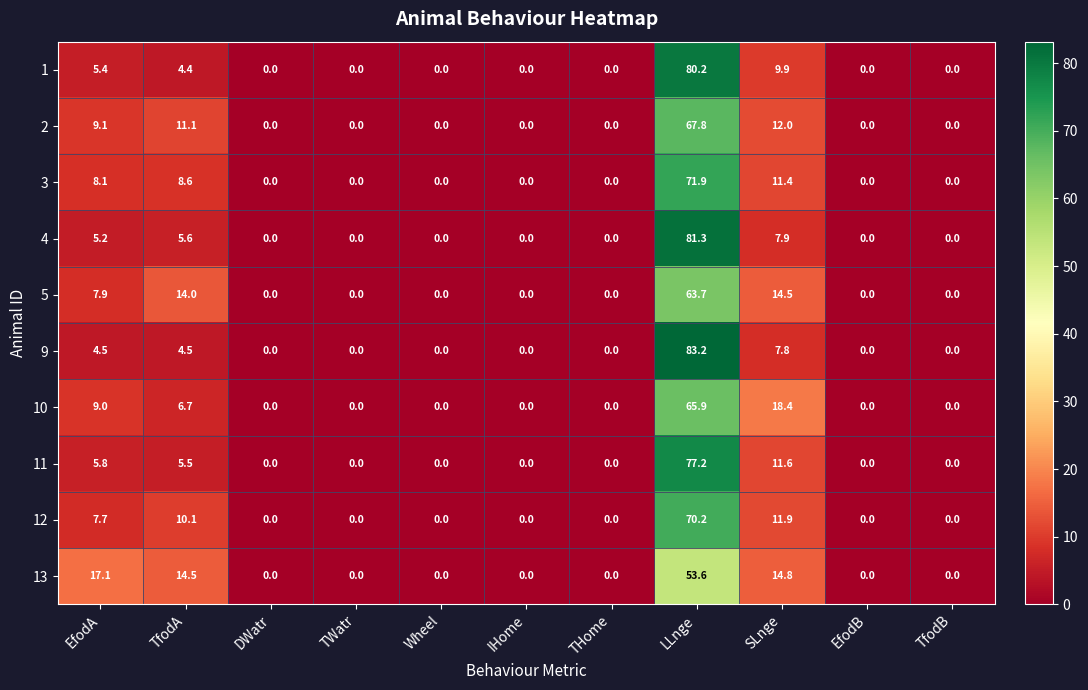

The value of 9 at TfodA is 6.5. True or false?

False